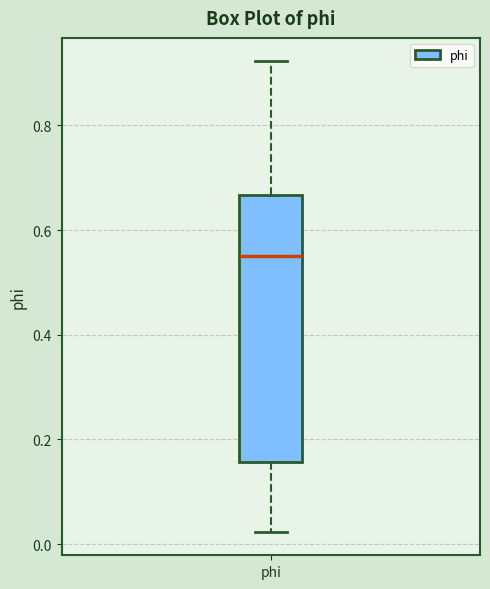

Transcribe this box plot: give where the median line is, the range the box spans, and where the two whiskers end, as read against the y-axis. The values are not printed on the chart, so give them approximately, as read against the axis.

median 0.54, box 0.16 to 0.66, whiskers 0.02 to 0.92